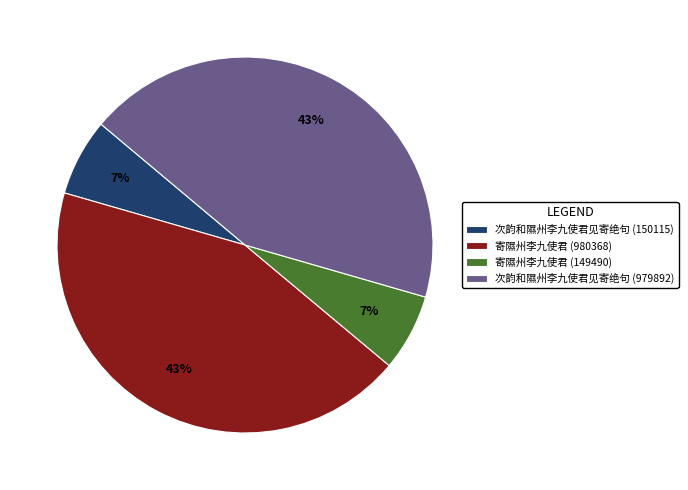

The 次韵和隰州李九使君见寄绝句 (979892) slice represents 38% of the pie. True or false?

False